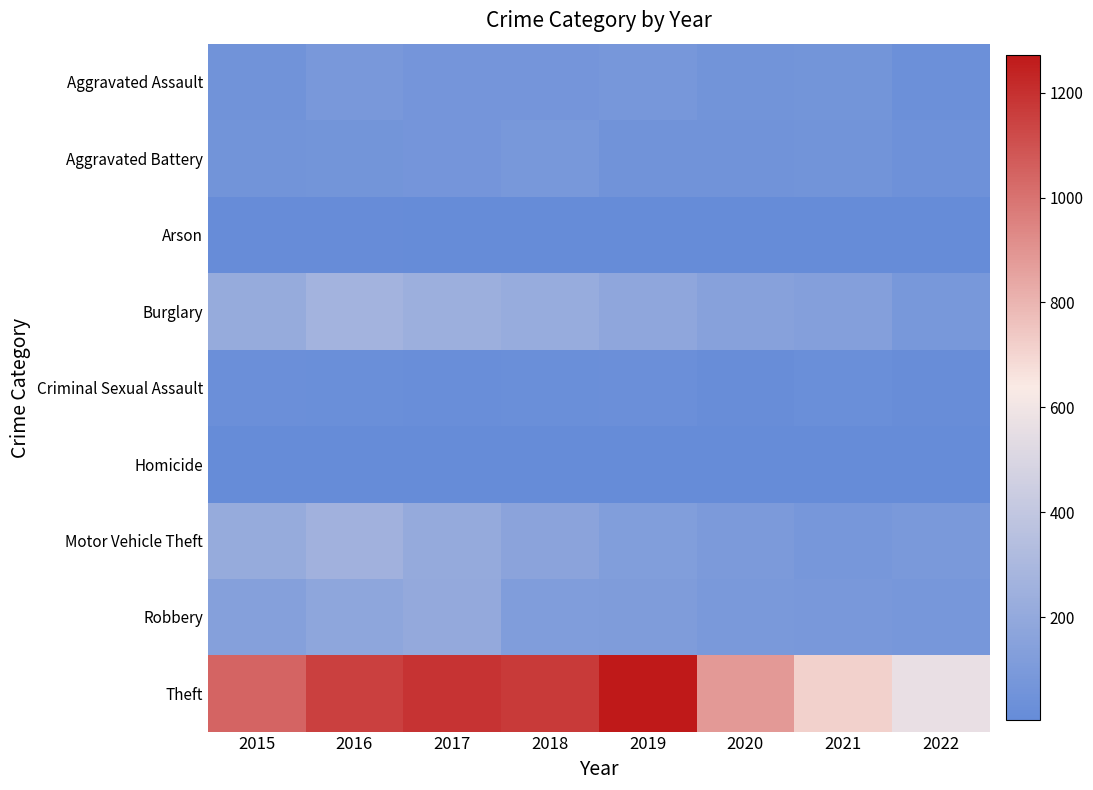

Which series has the widest spread of values?

Theft